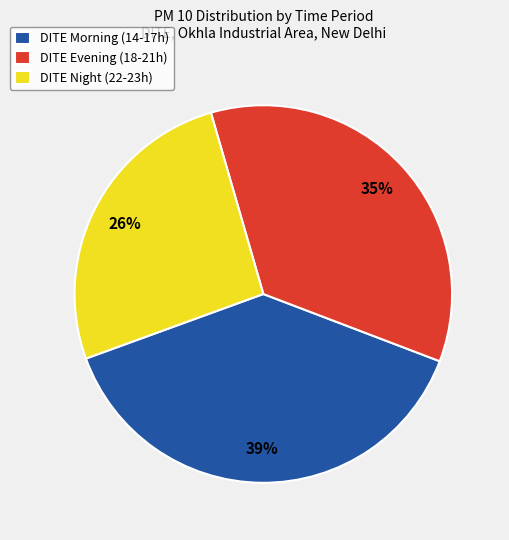

To the nearest percent, what percentage of the pie is DITE Night (22-23h)?

26%